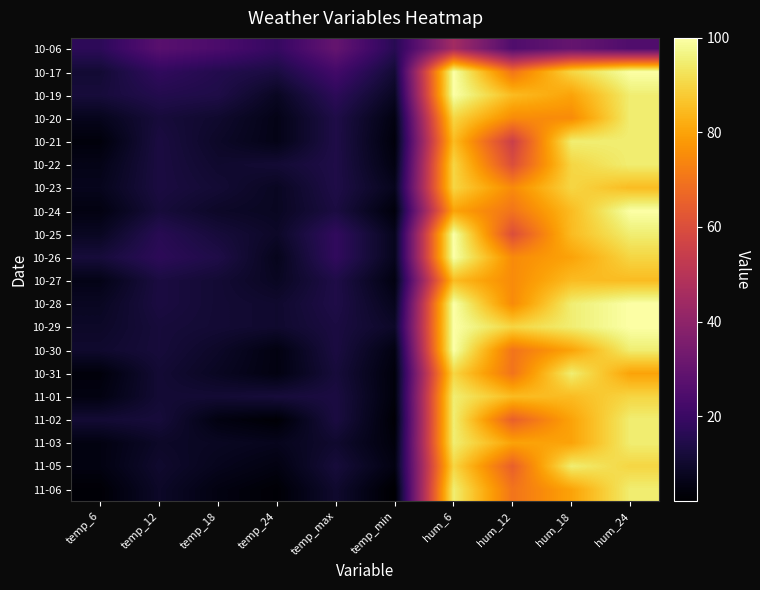

Which has a higher value, temp_6 or temp_24?

temp_24